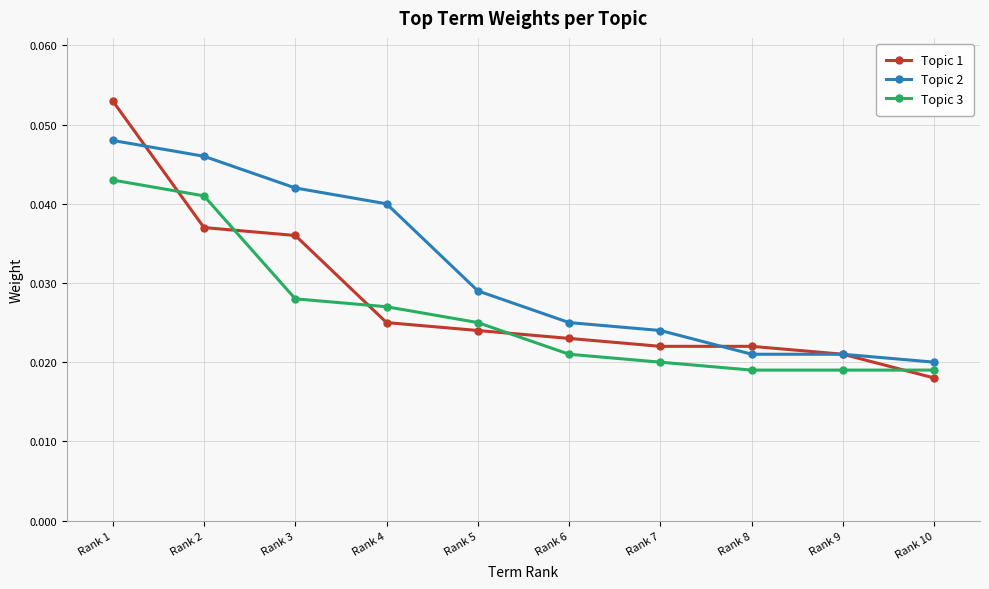

Which series has the widest spread of values?

Topic 1